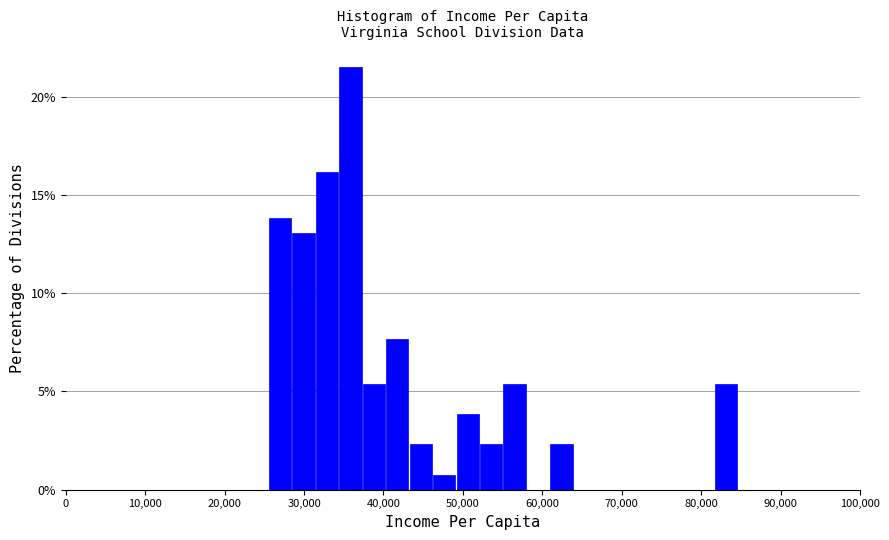

Read against the x-axis, roughly where is the centre of the tallest bar?

36000